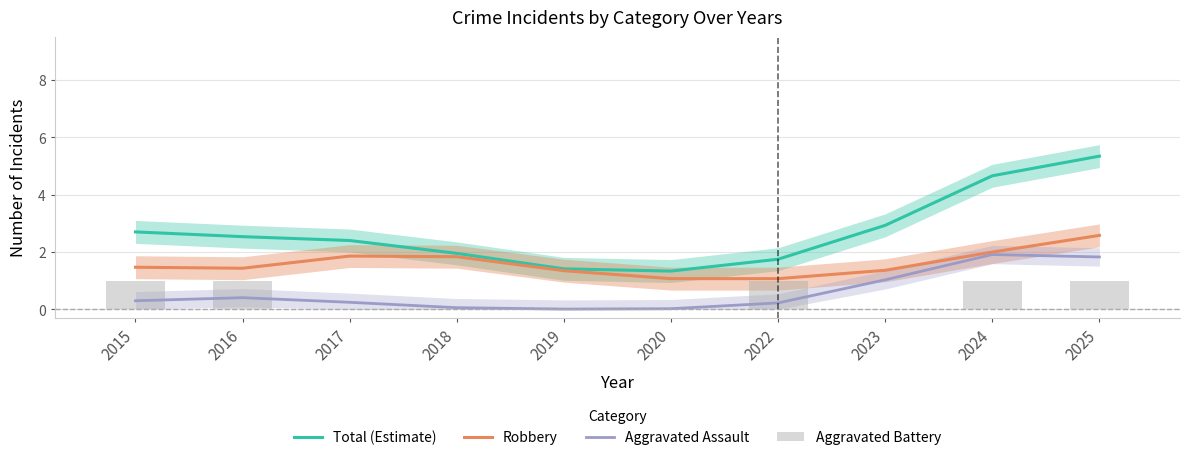

Is the value of Aggravated Battery at 2016 greater than the value of Total (Estimate) at 2017?

No